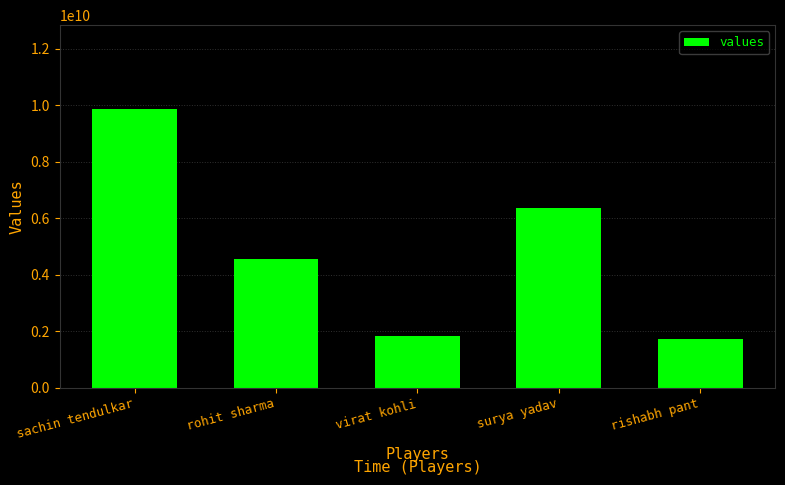

What is the difference between the second highest and minimum values?

4646464646